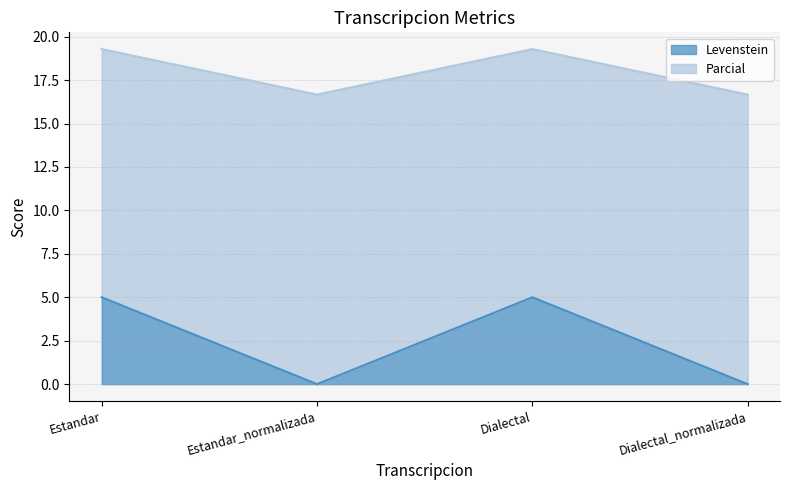

Reading right to left, transcribe all the data shown in this chart.

Levenstein: Dialectal_normalizada=0.0	Dialectal=5.0	Estandar_normalizada=0.0	Estandar=5.0
Parcial: Dialectal_normalizada=16.7	Dialectal=19.3	Estandar_normalizada=16.7	Estandar=19.3